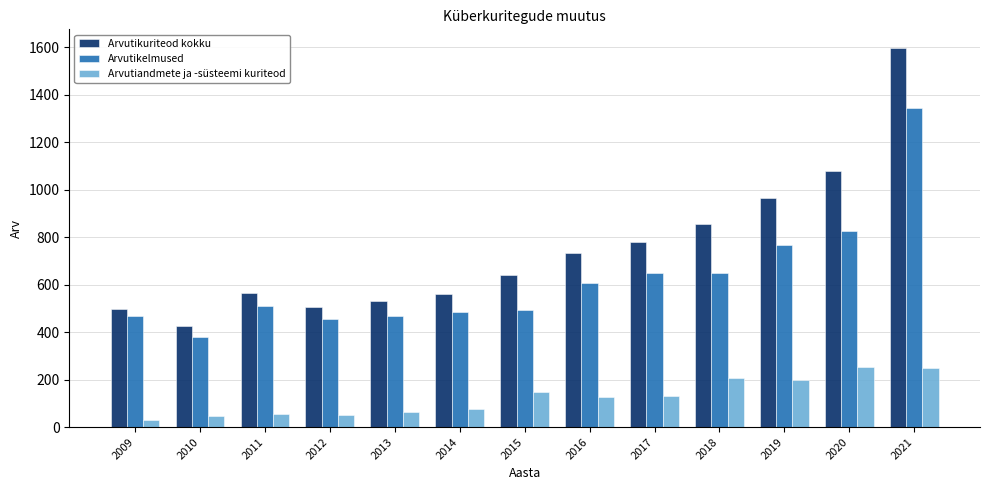

Does the chart contain any negative values?

No